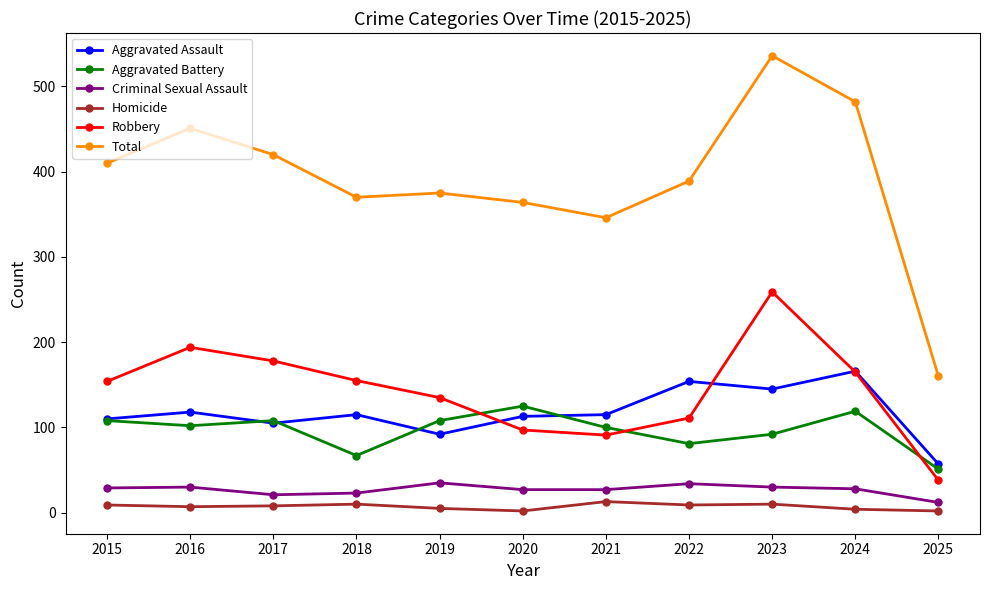

What is the minimum value for Criminal Sexual Assault?

12